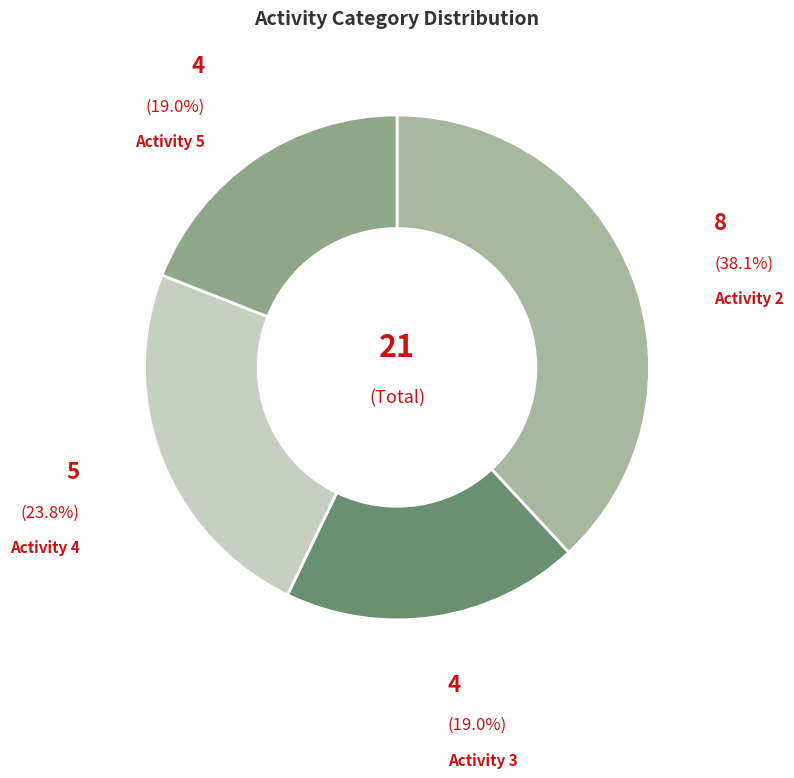

Which category has the biggest portion of the pie?

Activity 2